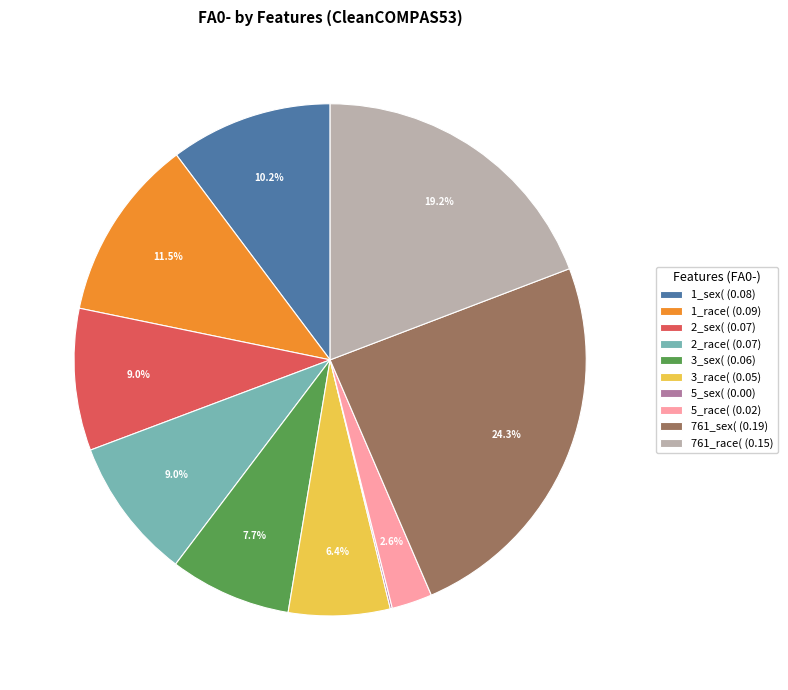

Does 761_sex( (0.19) account for over 50% of the chart?

No